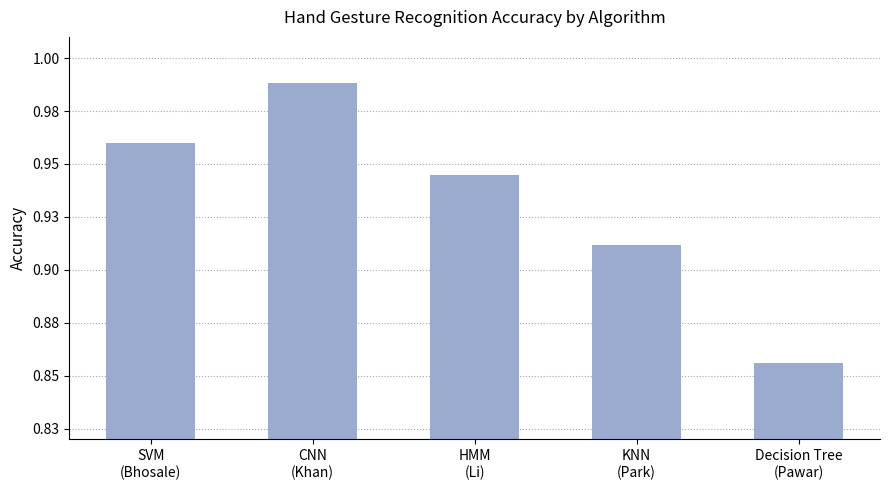

What position from the right is HMM
(Li)?

3